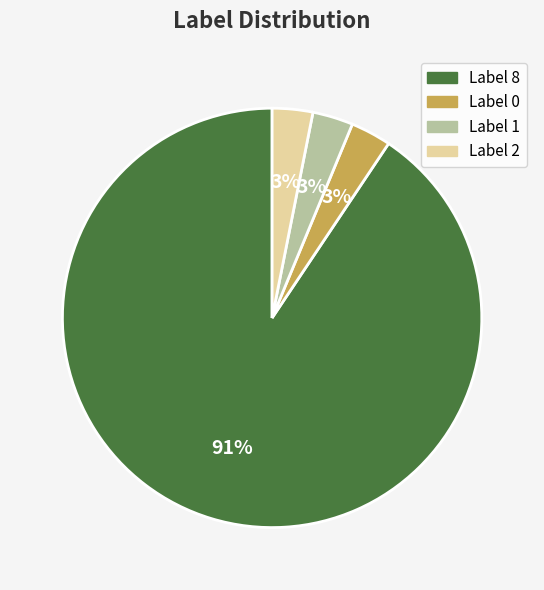

What percentage is the Label 2 slice, to the nearest percent?

3%